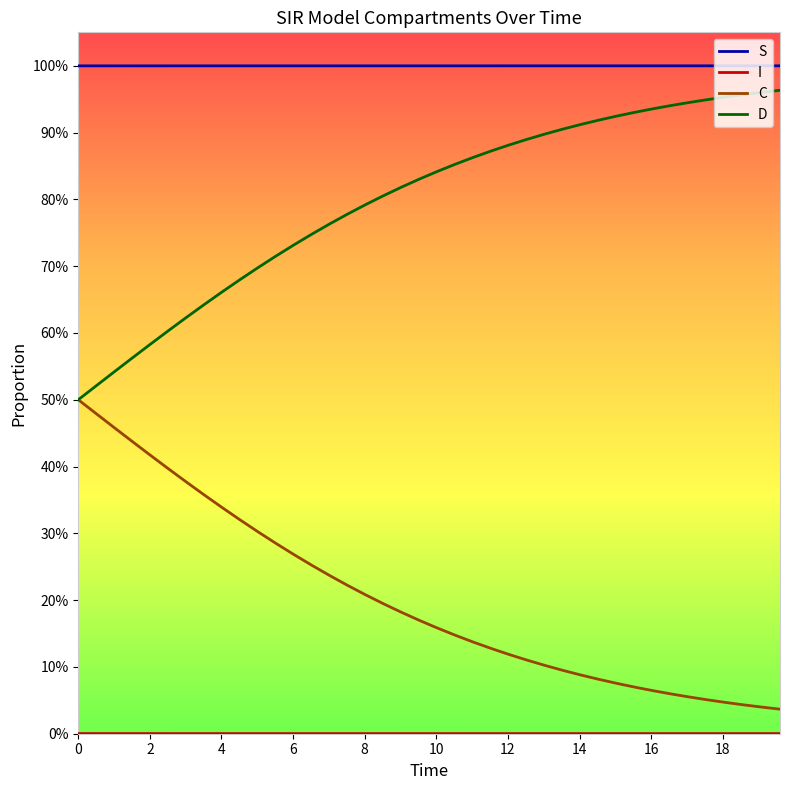

Does the chart have visible grid lines?

No